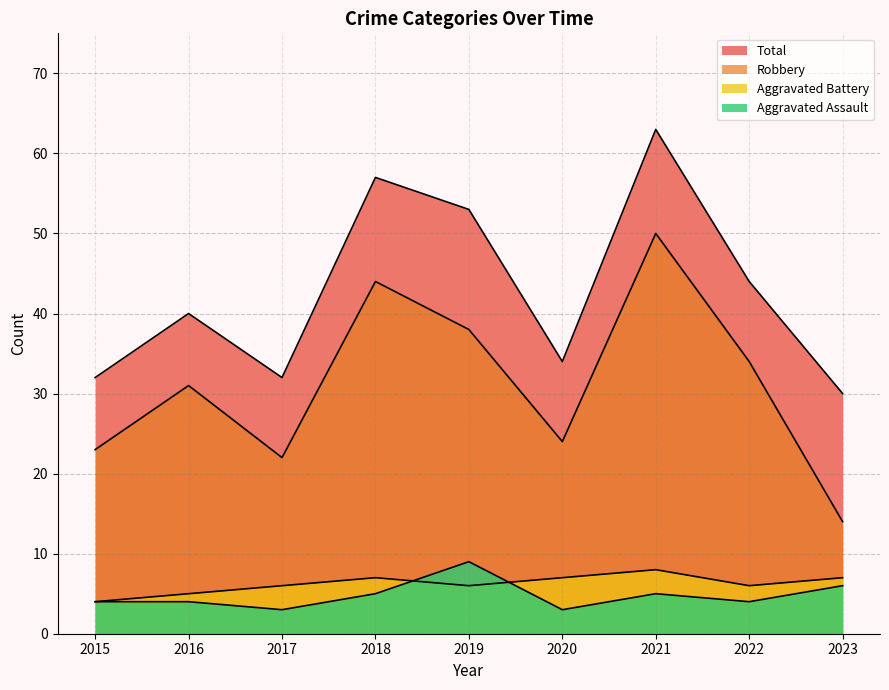

Where does the Total series first go above 40?

2018